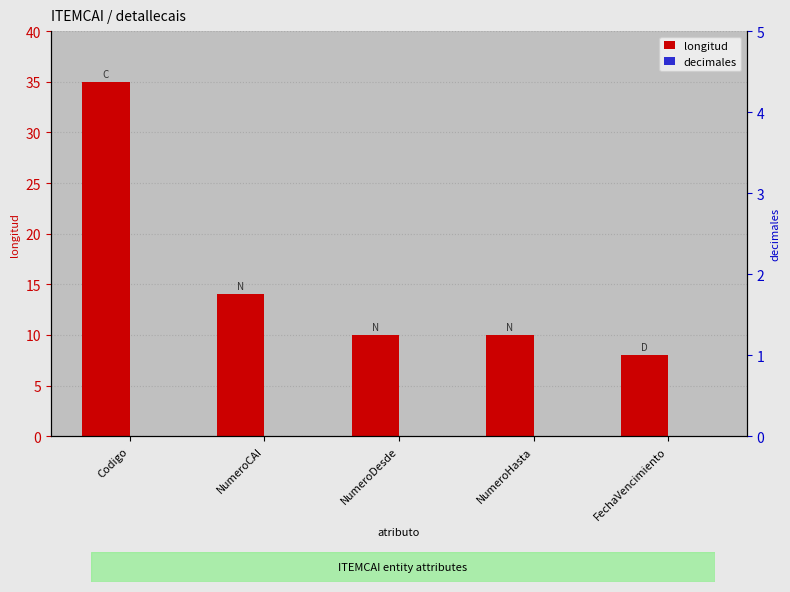

What is the difference between the maximum and minimum values in the longitud series?

27